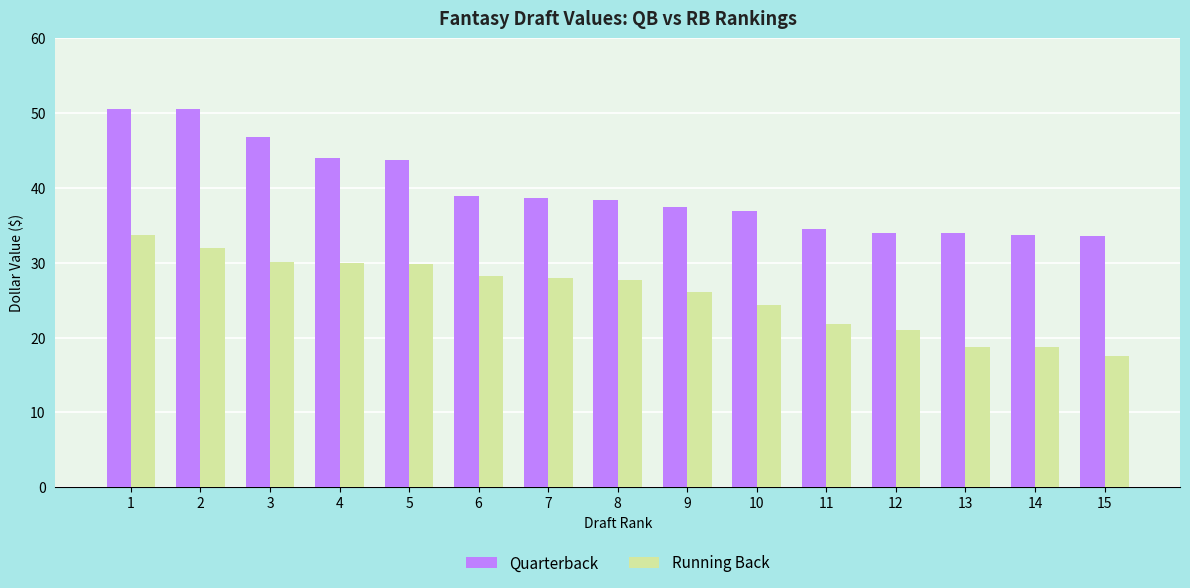

Which series has the widest spread of values?

Quarterback